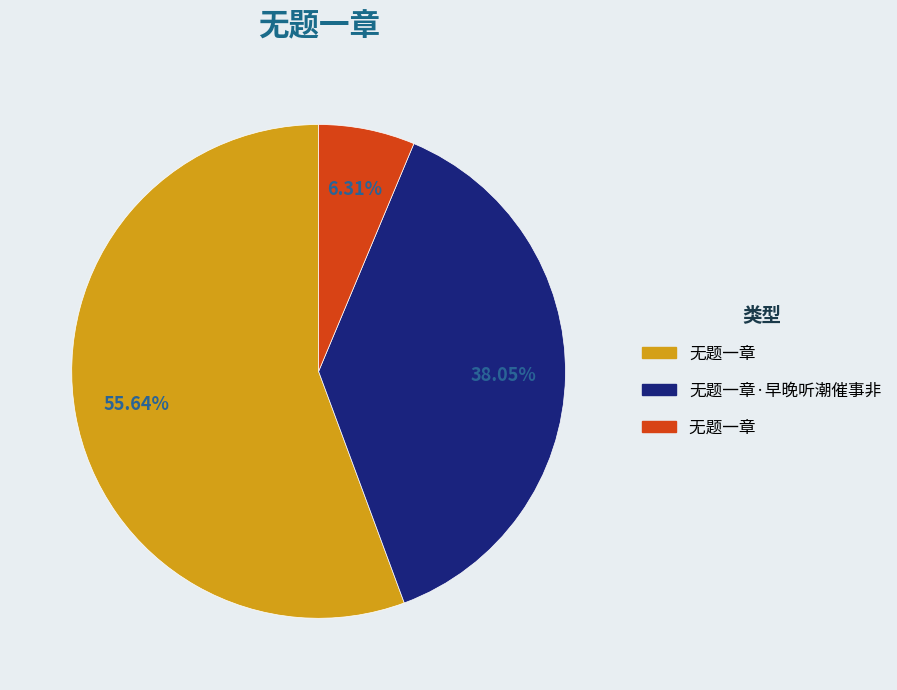

Is there a majority slice in this chart?

Yes